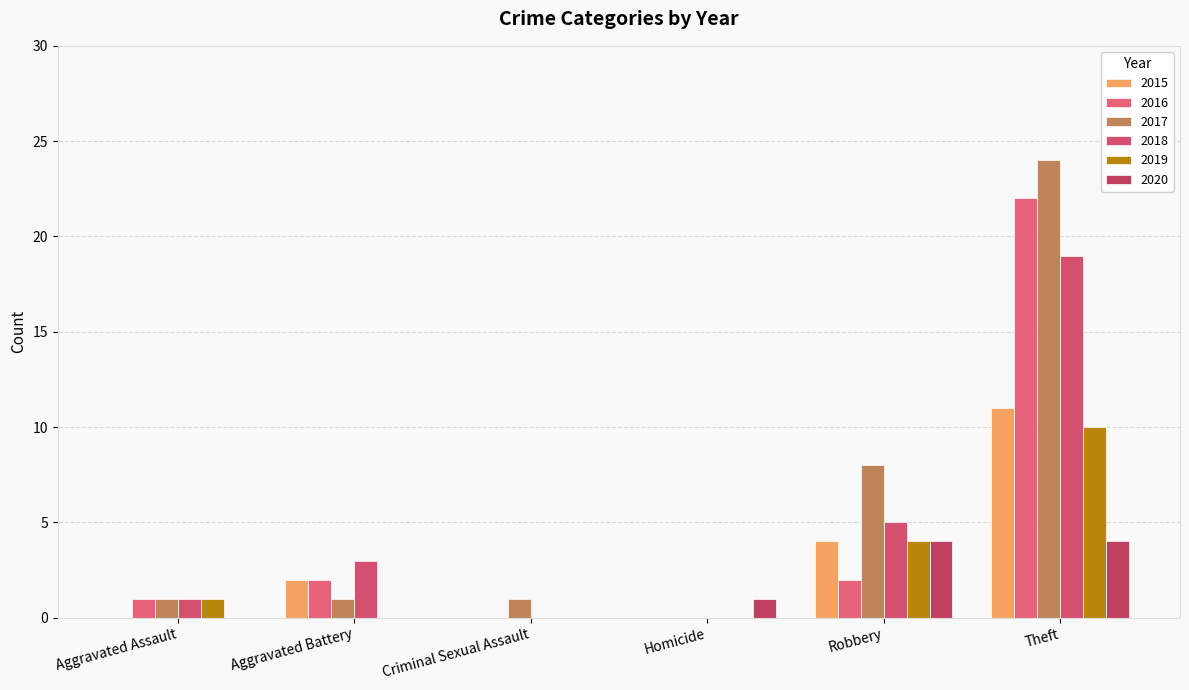

What is the average value of the 2017 series?

6